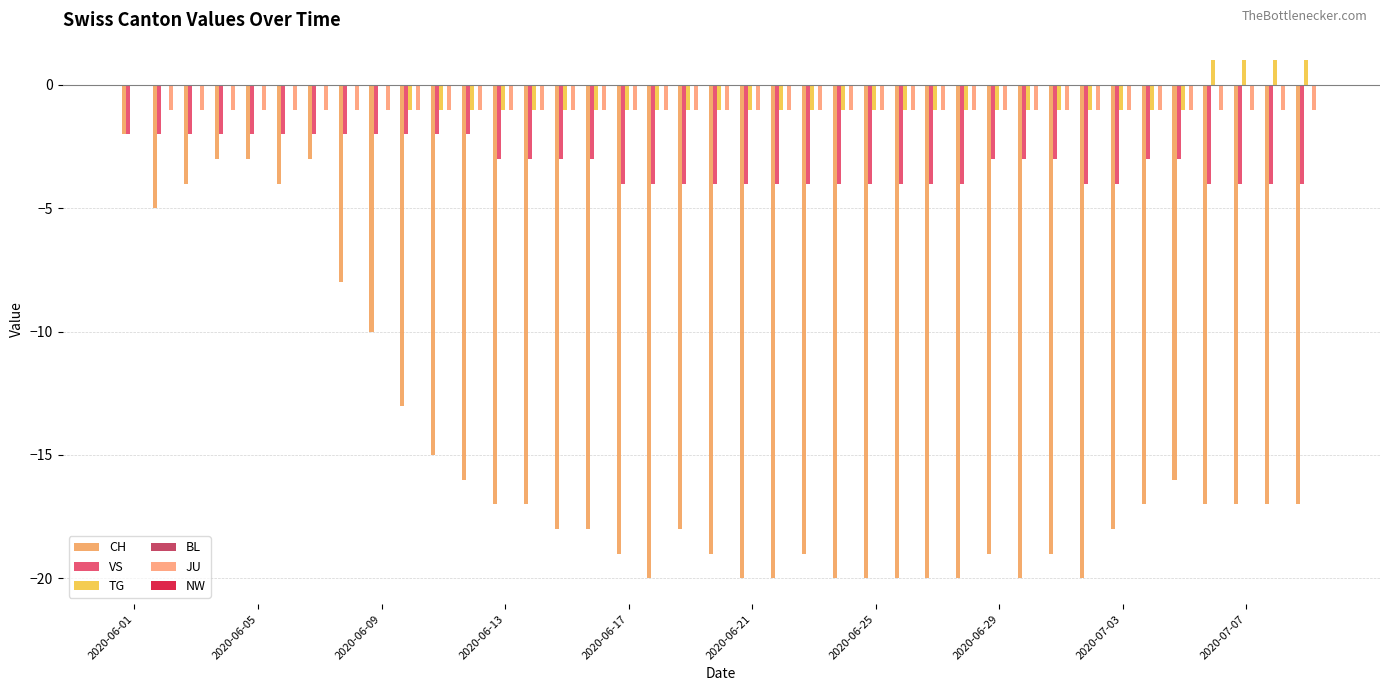

Count the number of categories in the chart.

39